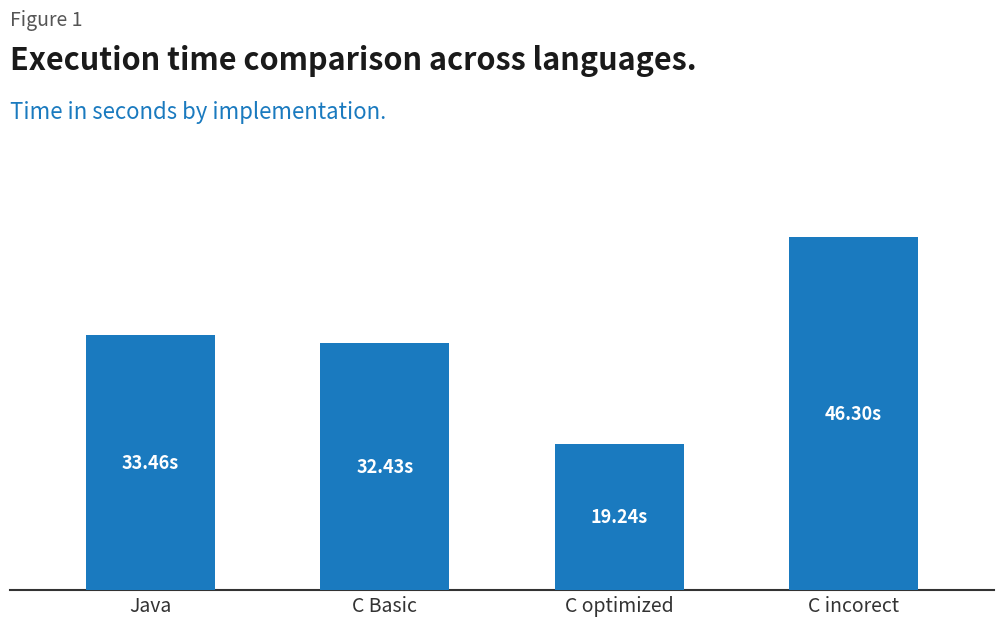

Are the bars horizontal?

No